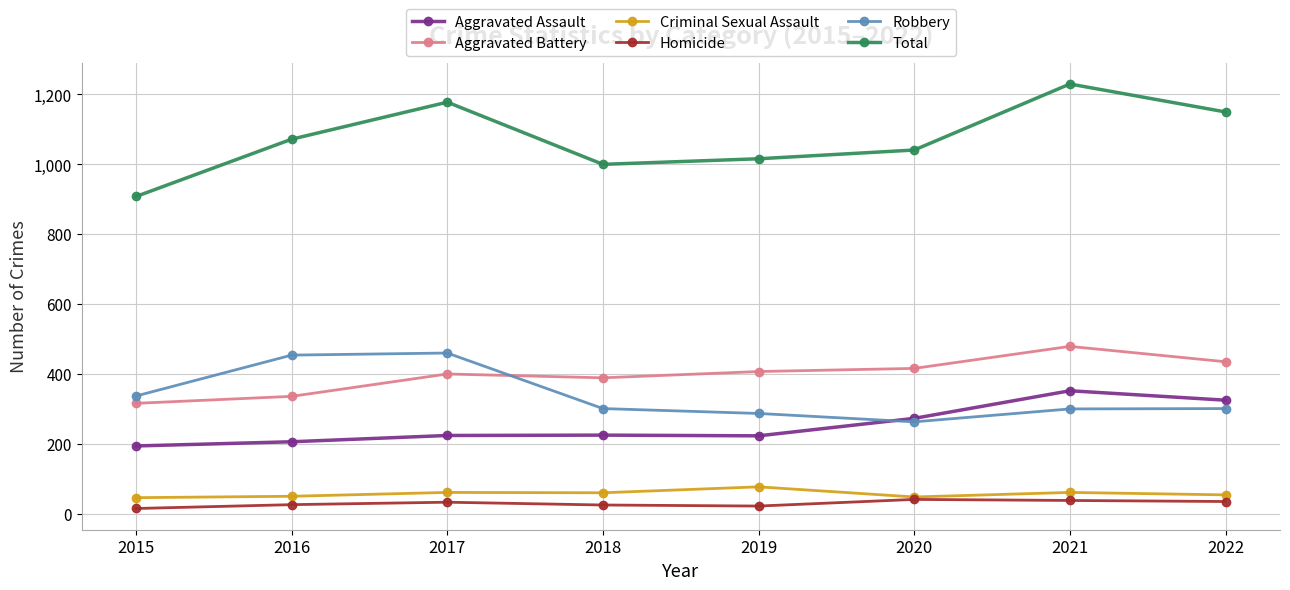

Does the chart display data point markers on the line(s)?

Yes